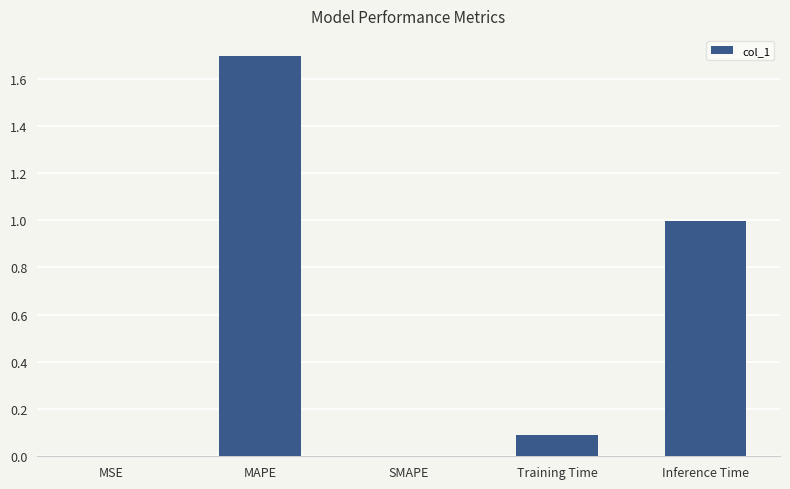

What is the sum of the values at Inference Time and MSE?

1.0